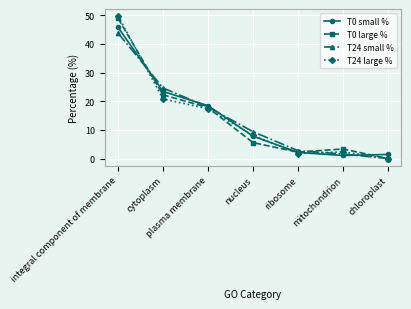

What is the label of the 1st point from the right?

chloroplast